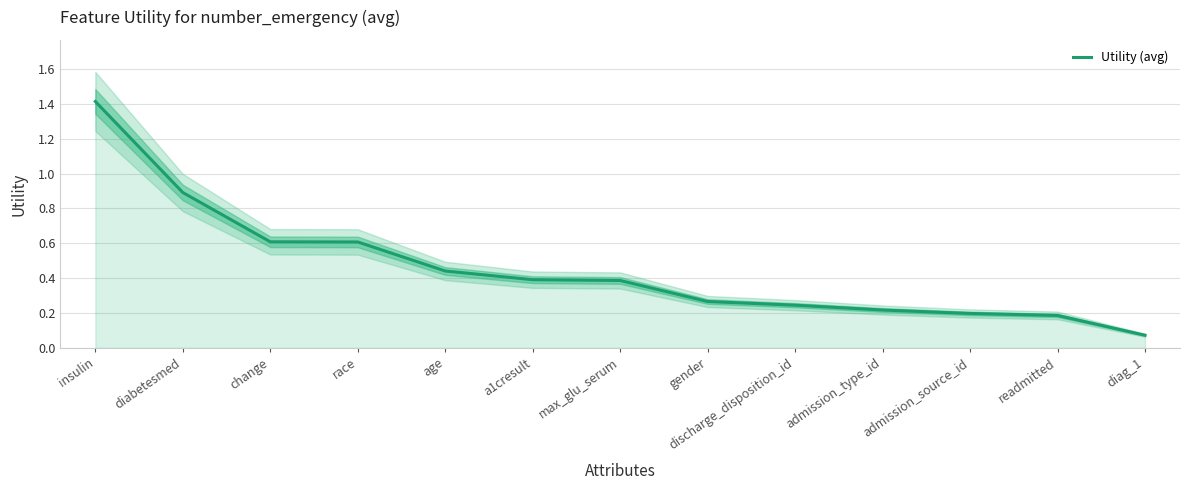

The value at change is 0.6. True or false?

True